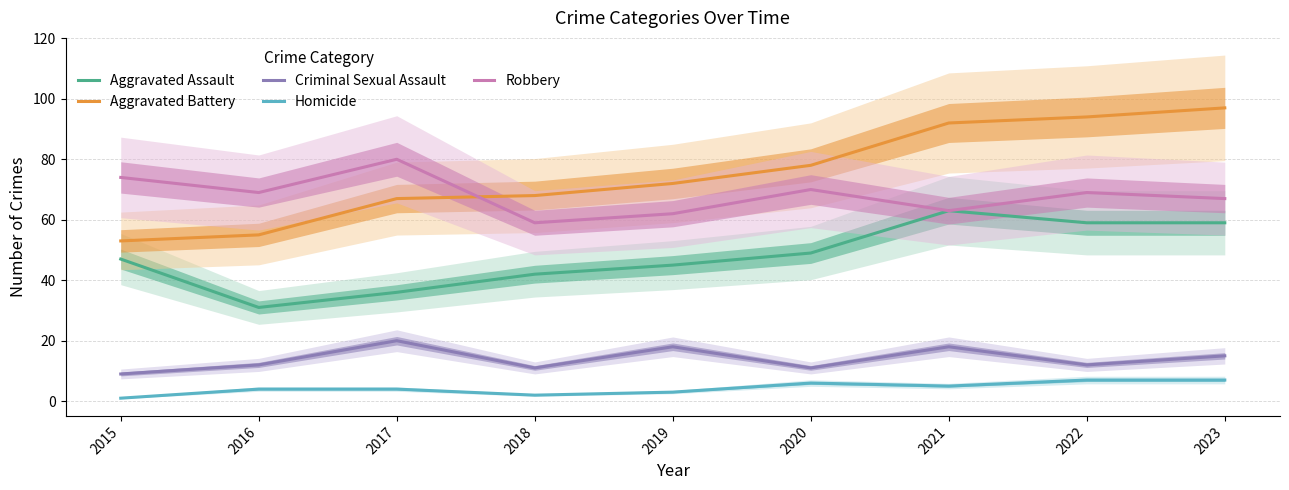

True or false: Aggravated Assault and Robbery cross at least once.

False